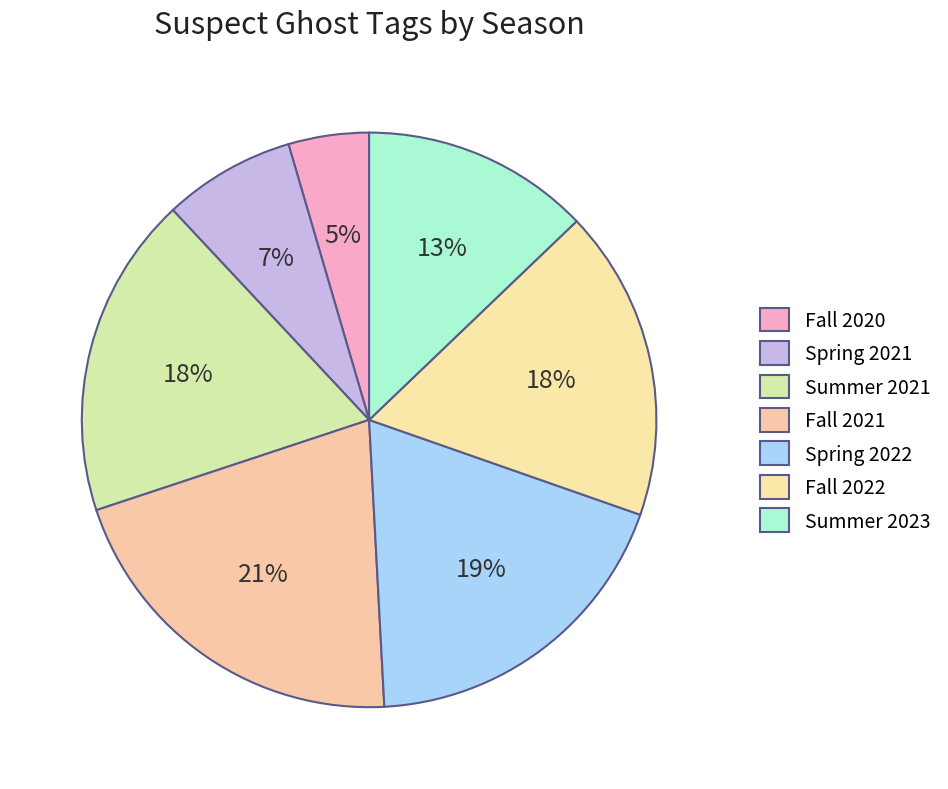

What percentage is the Fall 2021 slice, to the nearest percent?

21%